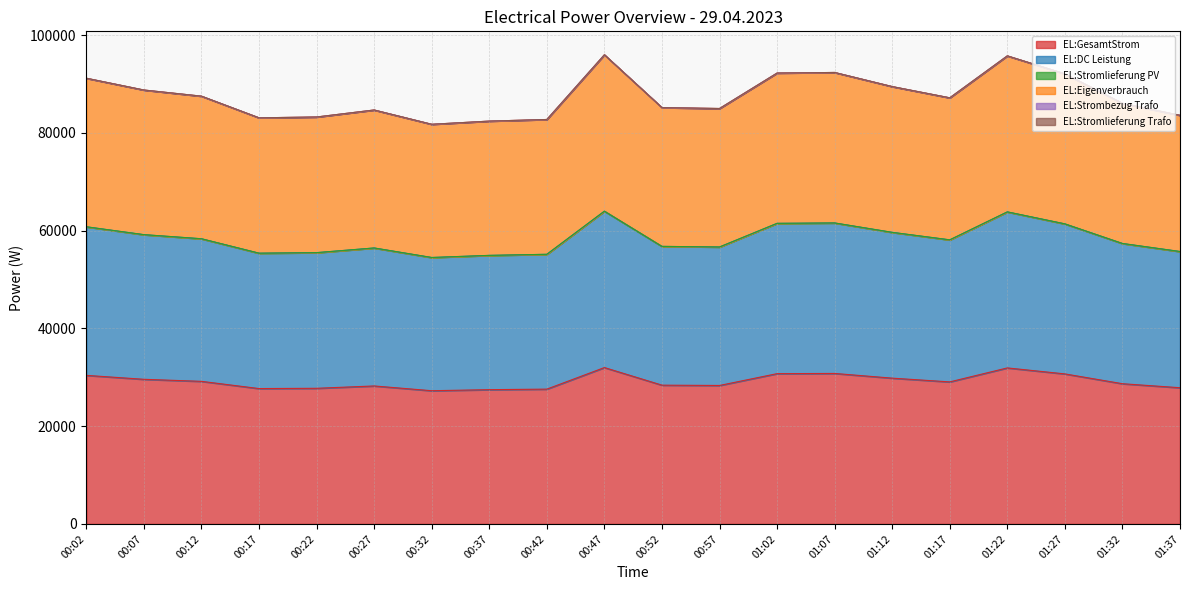

How many interior local valleys does the EL:GesamtStrom series have?

4